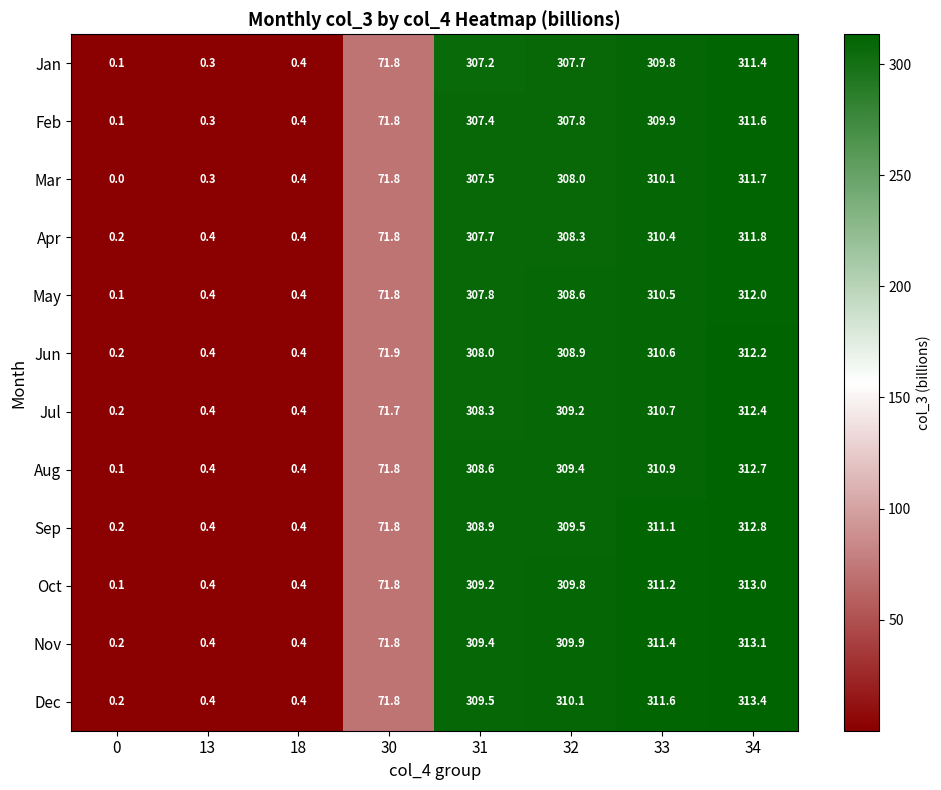

What is the average value of the Jun series?

164.1